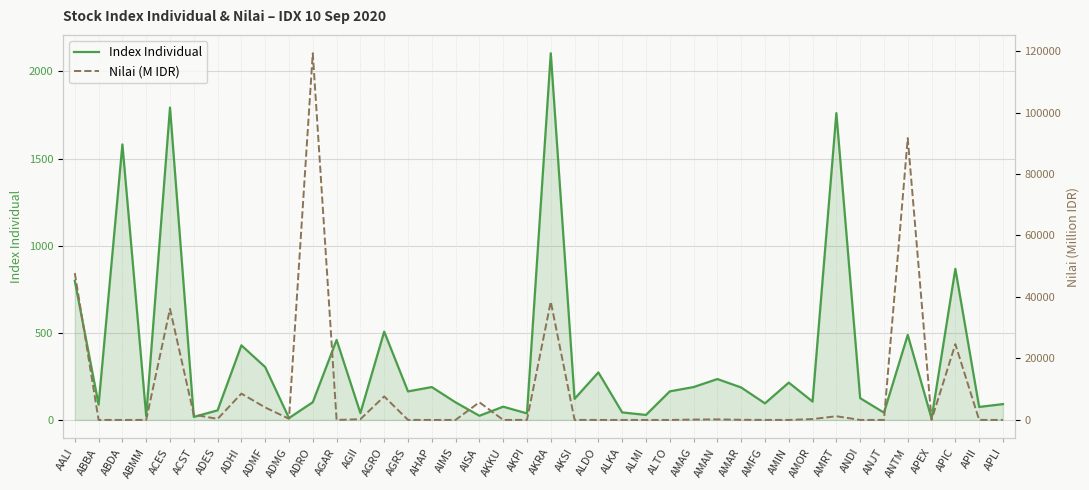

Reading right to left, transcribe all the data shown in this chart.

Index Individual: 90.8	74.5	866.9	8.1	487.9	41.7	125.0	1760.7	105.3	214.1	95.1	186.2	234.5	188.6	163.9	28.6	43.1	272.6	121.0	2104.1	37.5	75.9	23.9	100.8	188.5	163.6	506.5	39.5	459.1	101.8	10.7	303.2	428.0	55.1	17.1	1792.7	22.5	1581.0	87.7	798.2
Nilai (M IDR): 0.1	7.7	24645.4	9.5	91662.2	0.1	1.4	1199.5	272.5	2.1	15.9	41.4	176.7	121.5	0.1	4.2	1.1	1.2	23.8	38457.0	16.6	0.0	5743.8	0.3	3.0	12.0	7641.3	229.8	0.1	119281.7	382.0	4059.3	8559.9	326.0	1727.4	36103.1	3.7	0.0	0.1	47757.6